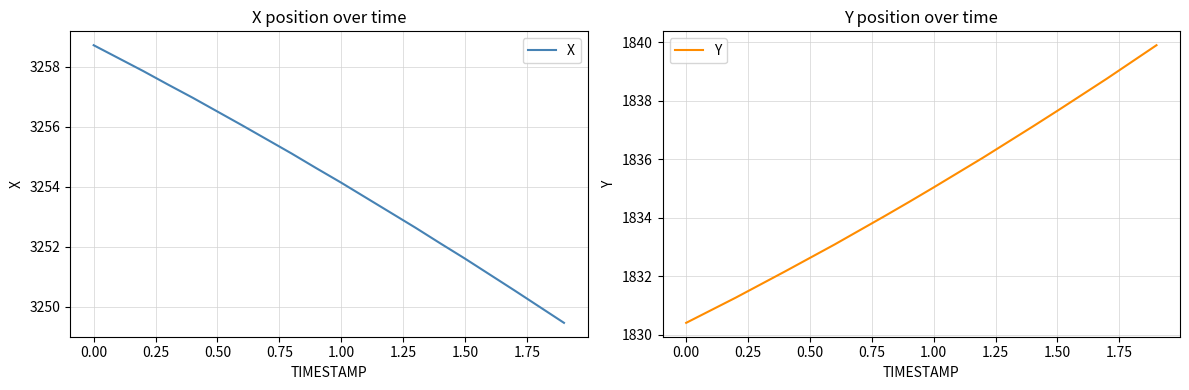

What is the average value of the X series?

3254.3